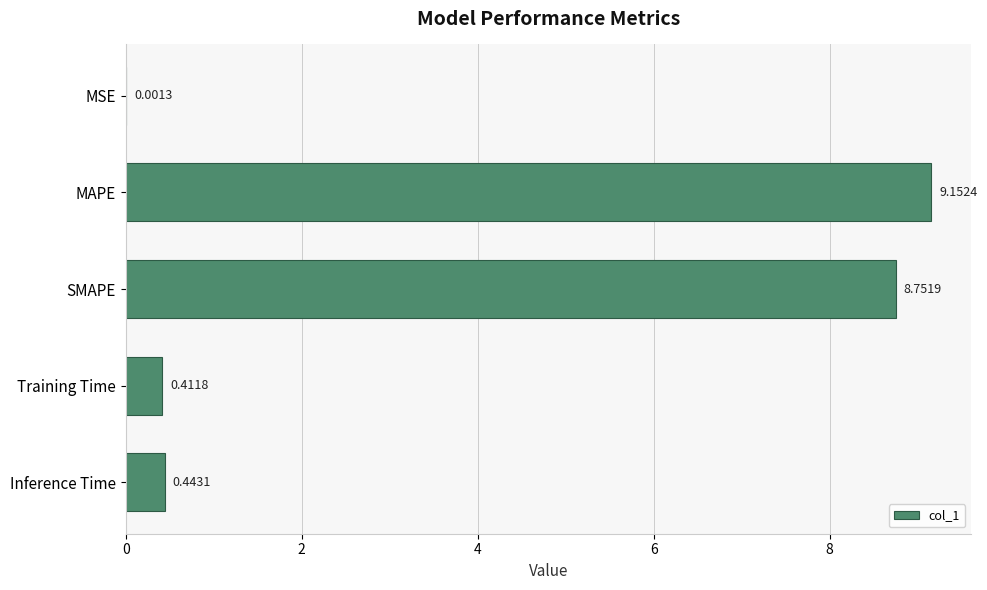

What is the sum of all values?

18.8